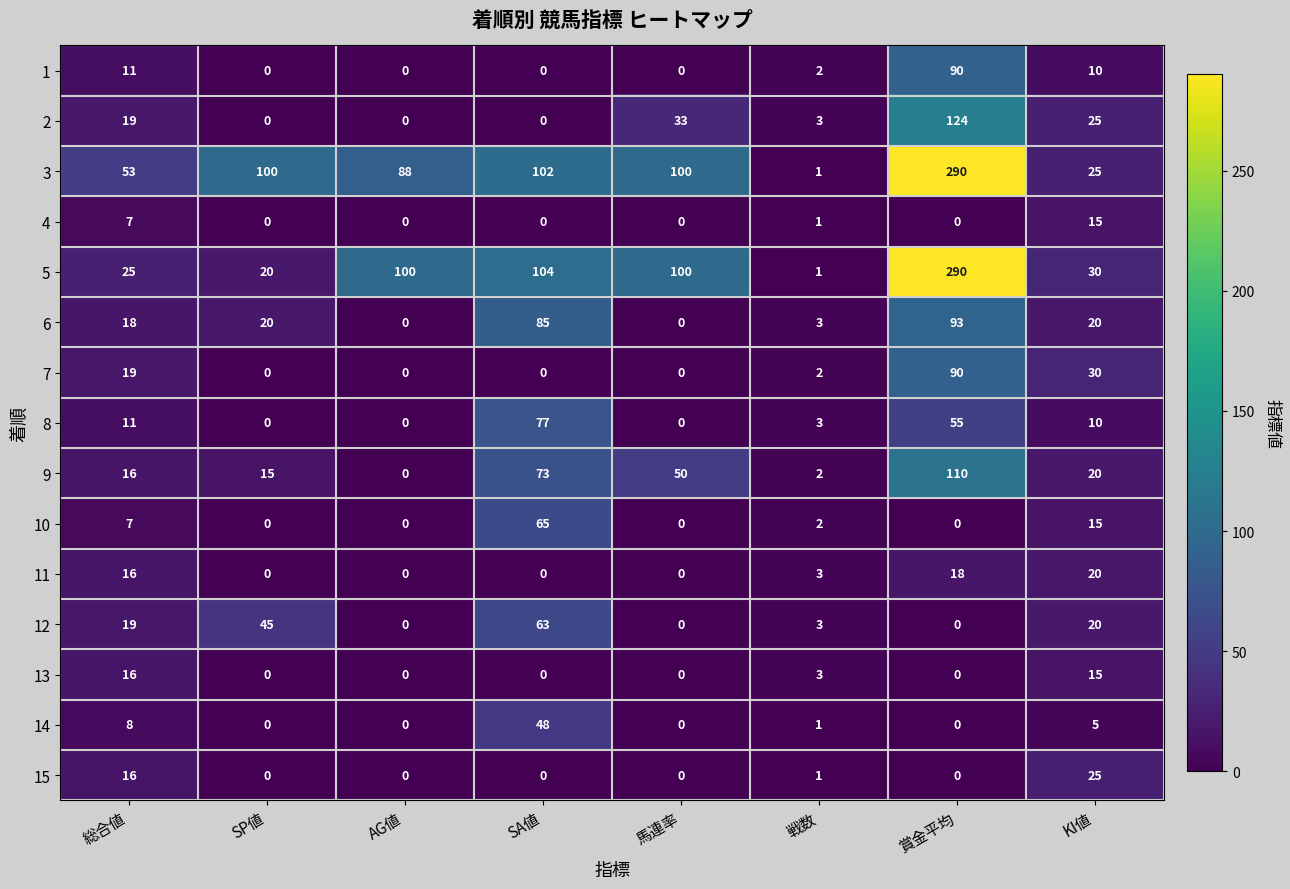

How many values in 2 are above zero?

5